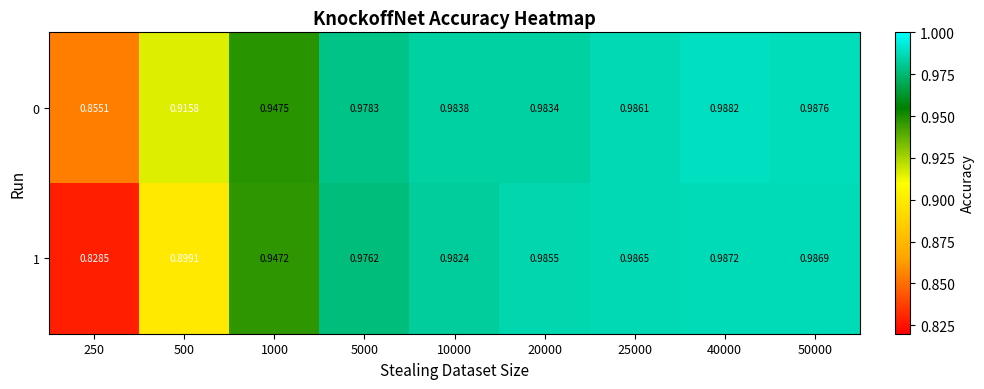

Is the value of 0 at 1000 greater than the value of 1 at 10000?

No